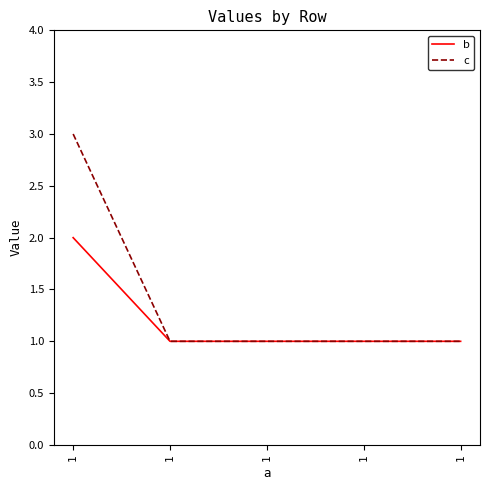

What is the average value of the b series?

1